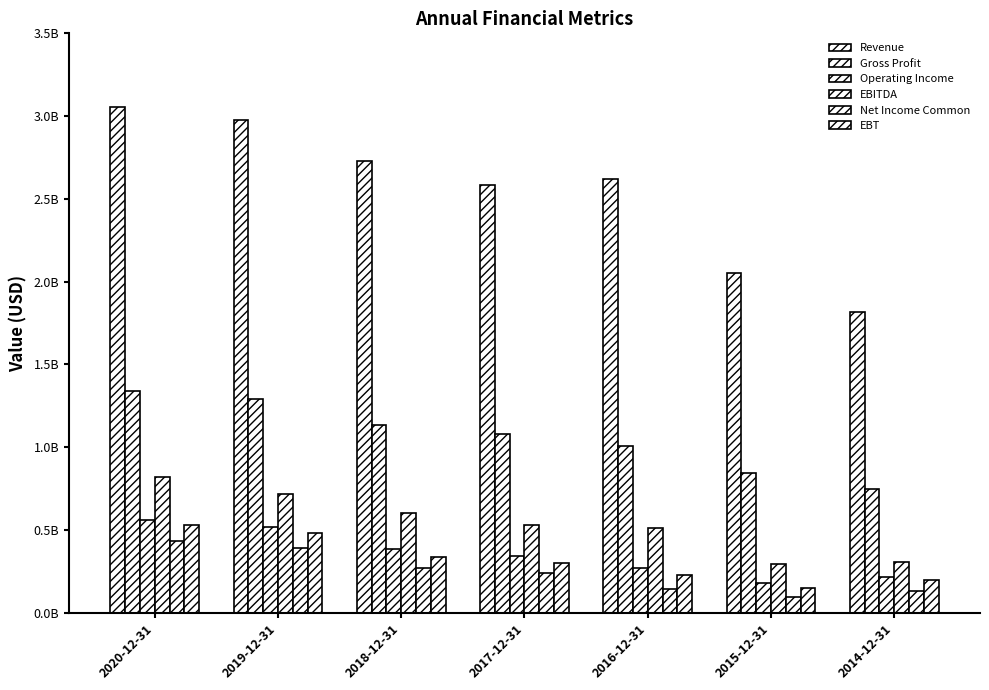

Between 2016-12-31 and 2018-12-31, which is larger?

2018-12-31